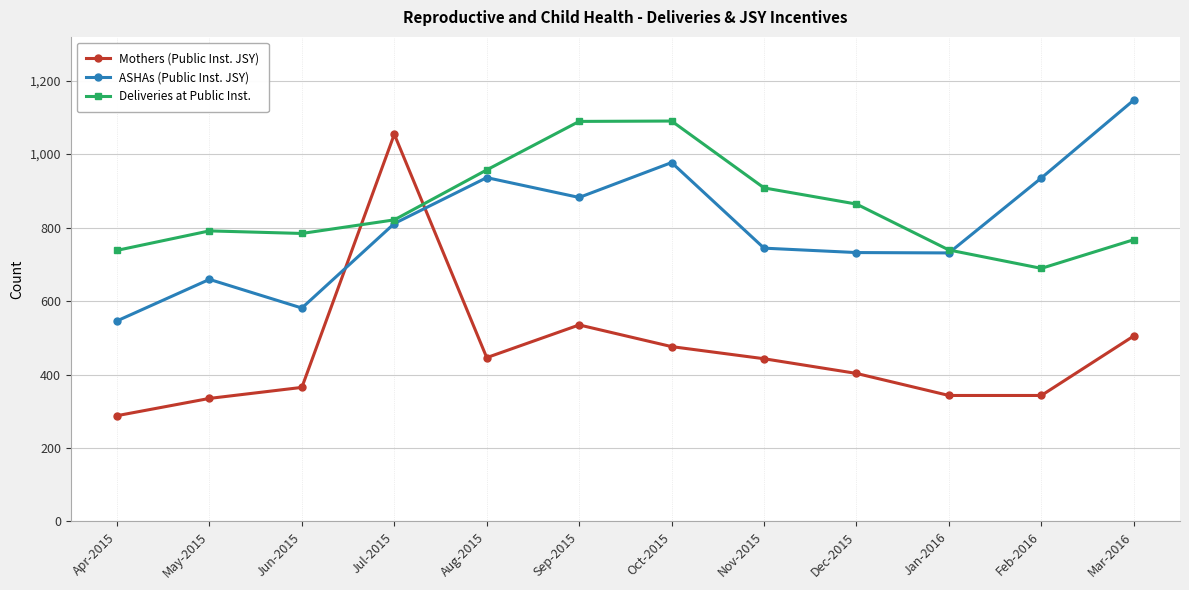

At which category does the chart reach its peak across all series?

Mar-2016